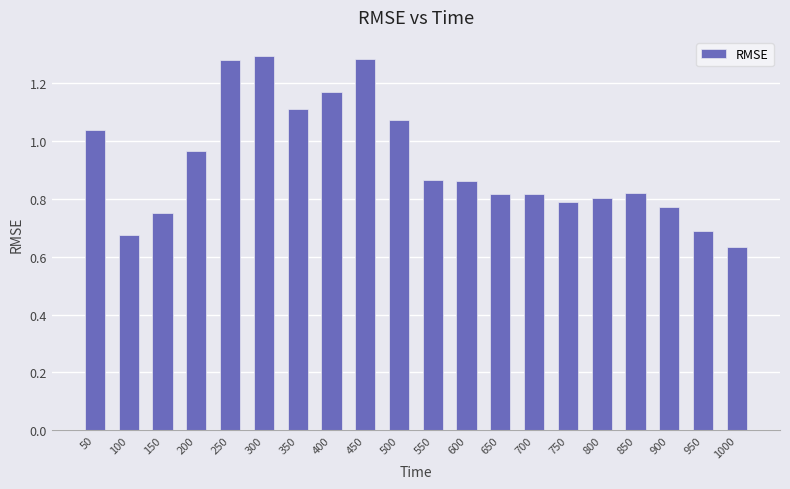

Between 50 and 500, which is larger?

500